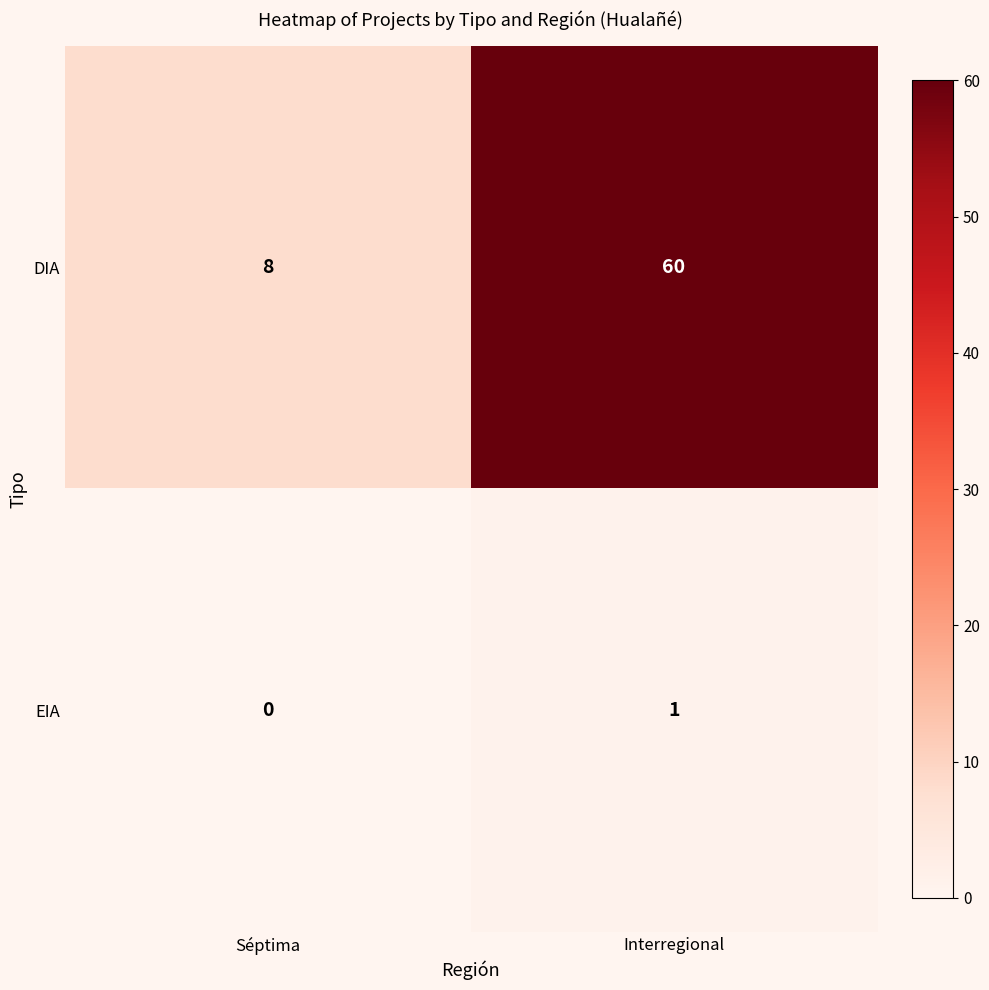

What is the sum of all DIA values?

68